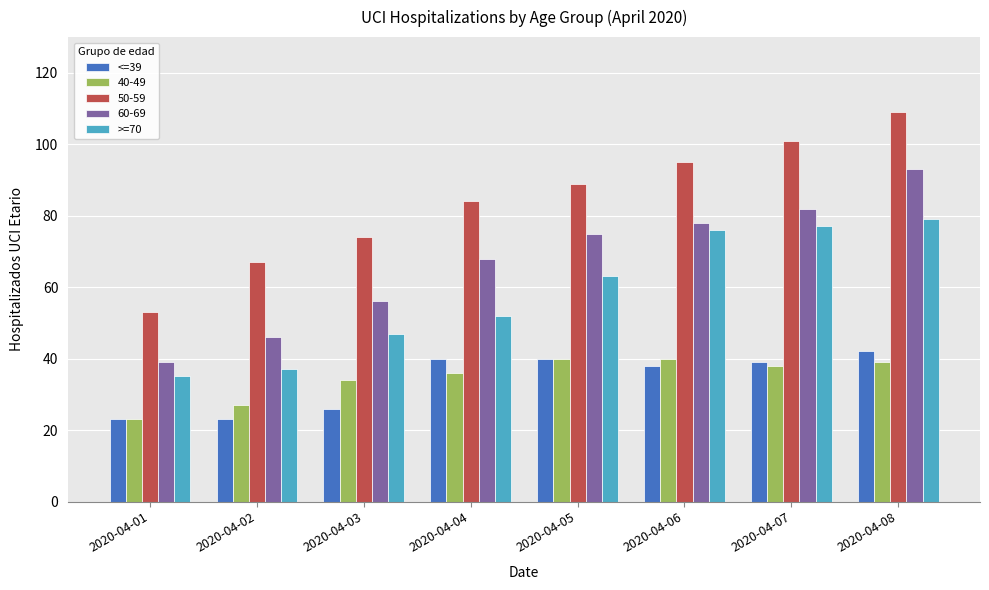

How many bars are there in total?

40